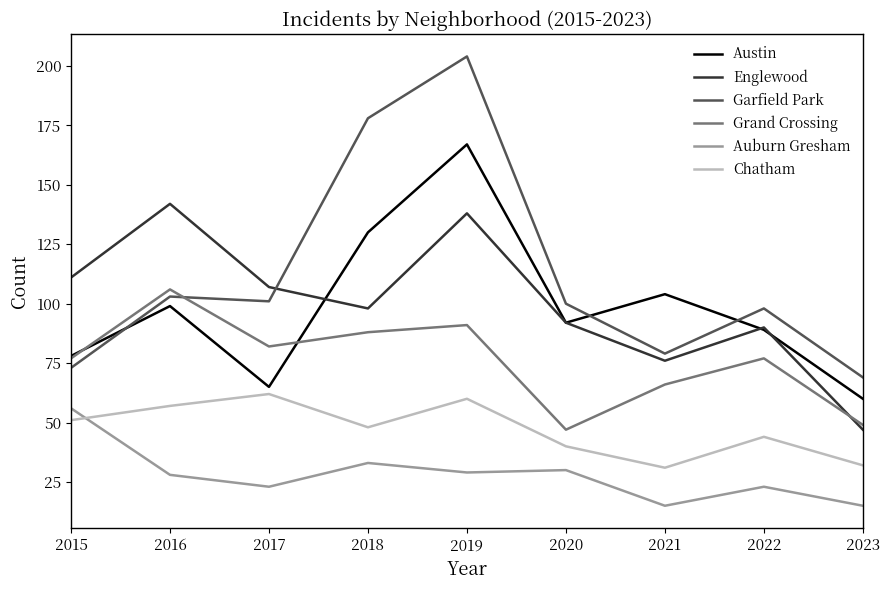

Does the chart have visible grid lines?

No